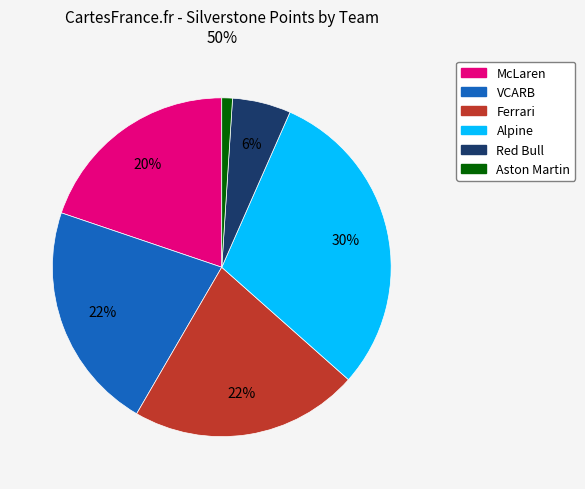

How many segments does this pie chart have?

6